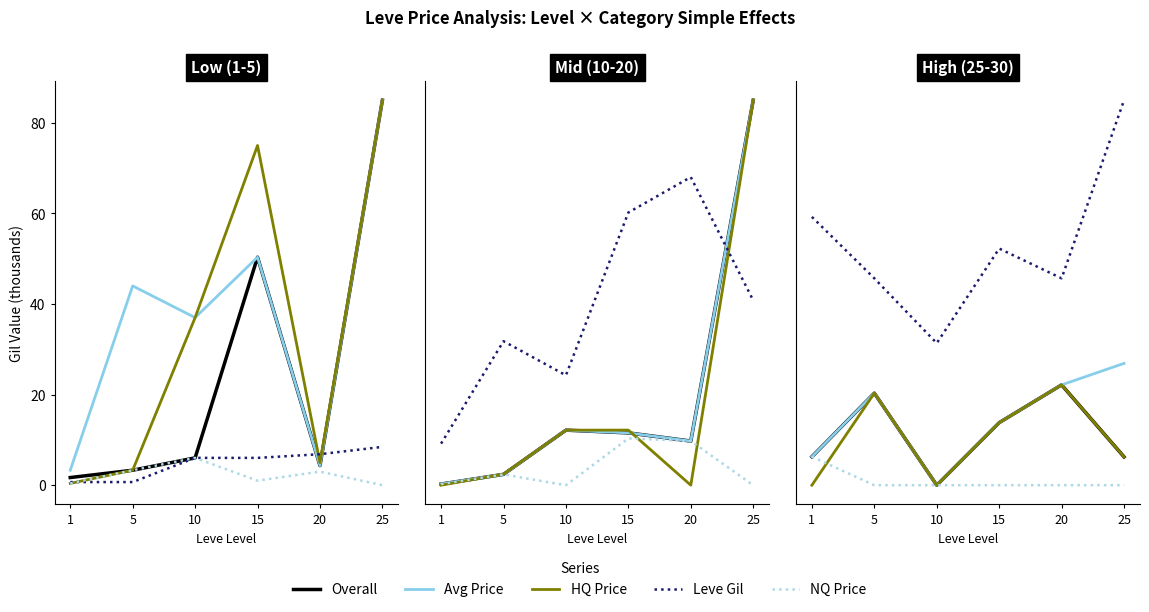

What is the difference between the highest and lowest values at 15?

41.6